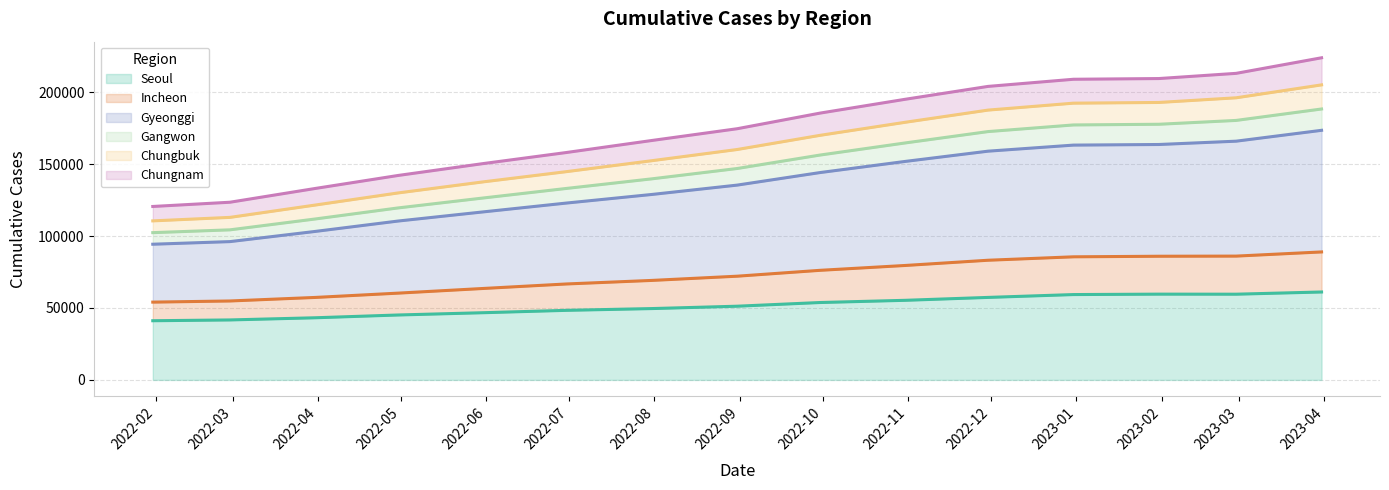

What is the minimum value for Seoul?

41140